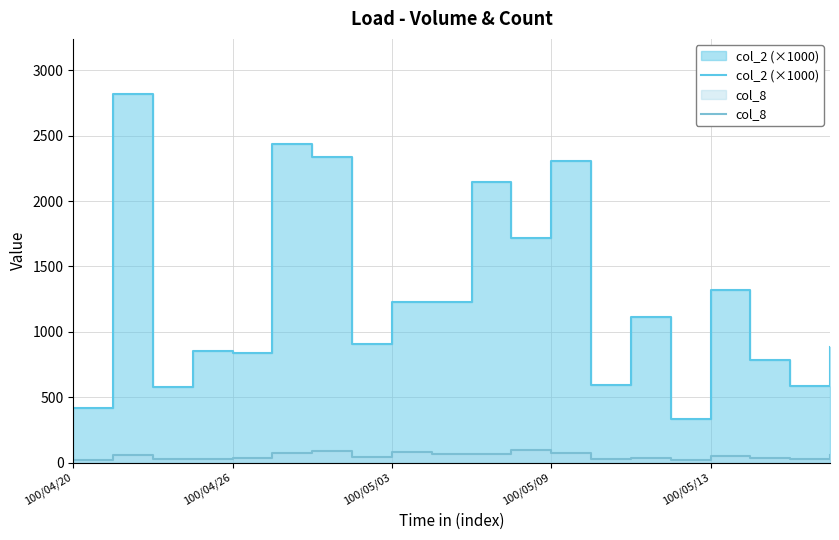

What is the minimum value shown in the chart?

22.0